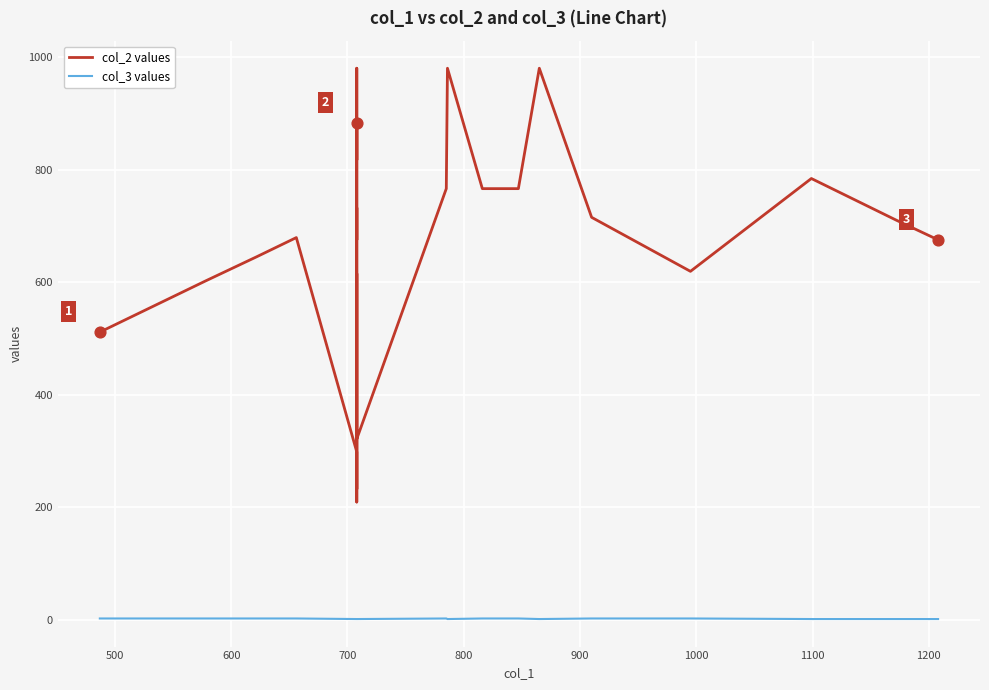

Which series has the largest total across all categories?

col_2 values